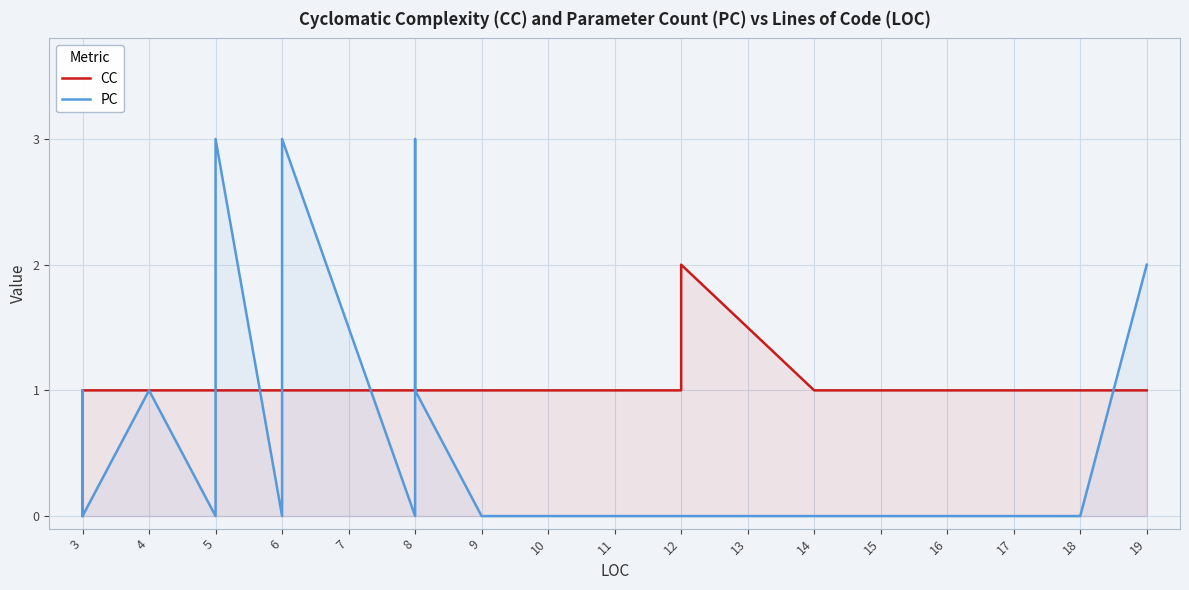

What is the maximum value shown in the chart?

3